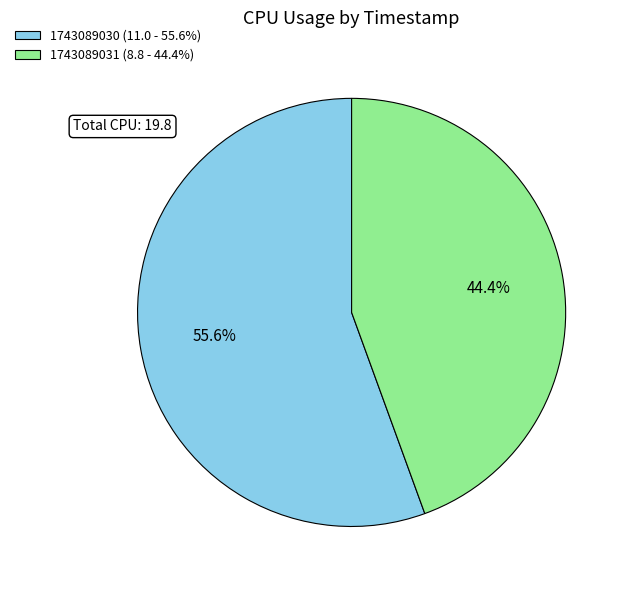

To the nearest percent, what is the combined percentage of 1743089031 and 1743089030?

100%